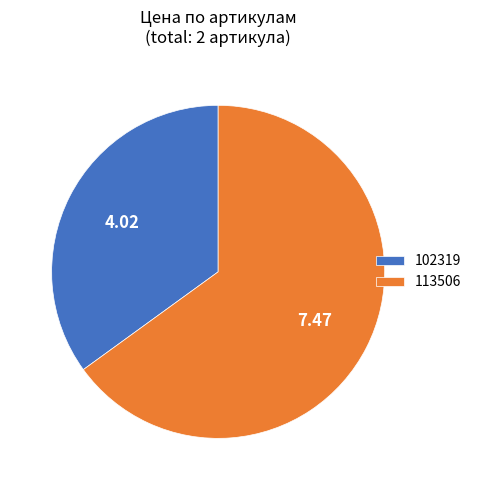

Is the sum of 102319 and 113506 greater than half?

Yes